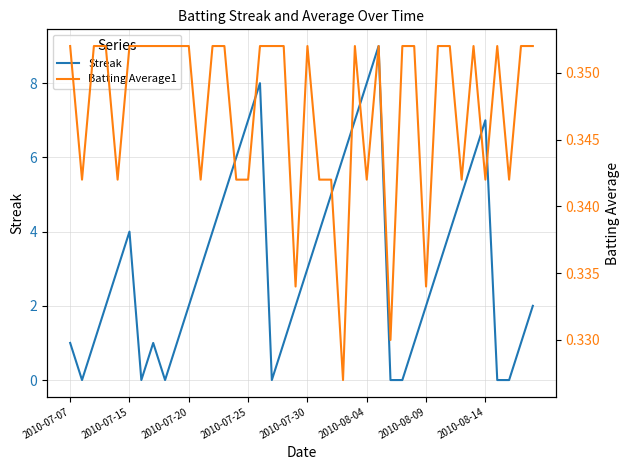

Does the chart display data point markers on the line(s)?

No